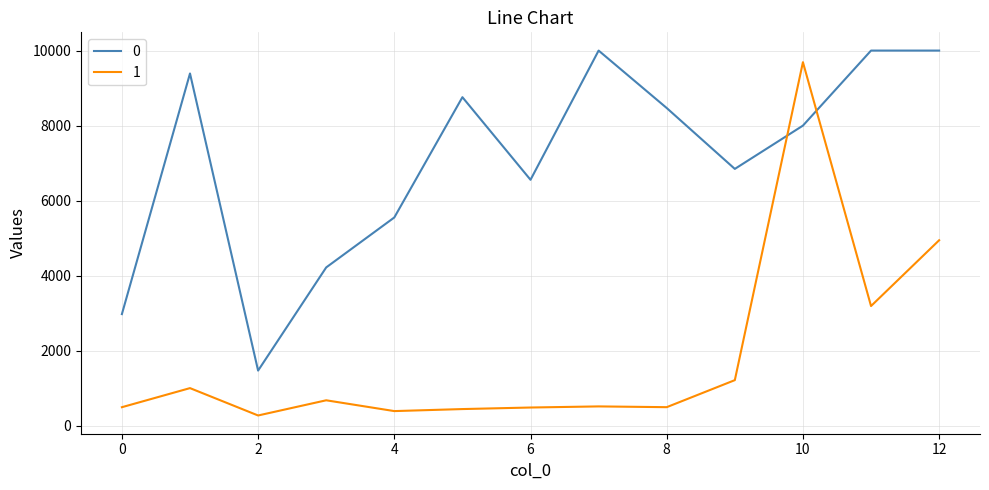

What is the maximum value shown in the chart?

10000.0